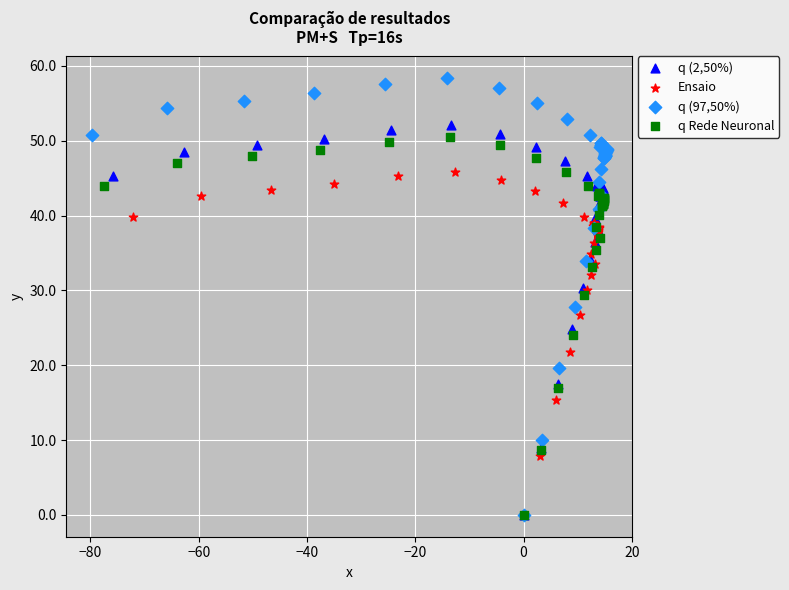

What are all the series names shown in the legend?

q (2,50%), Ensaio, q (97,50%), q Rede Neuronal